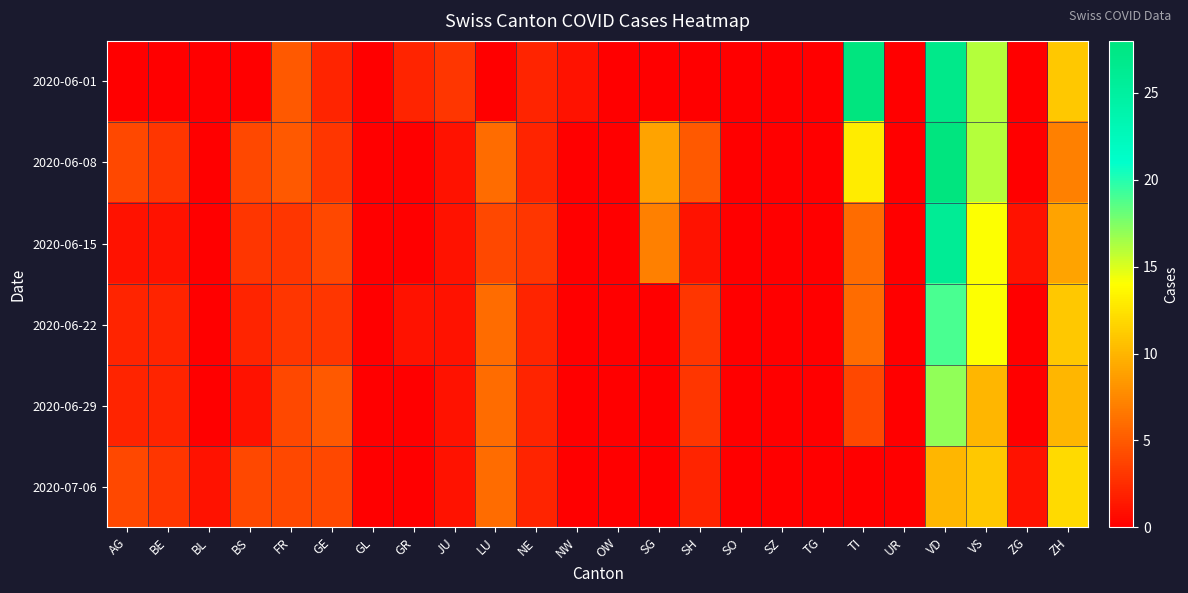

Which series has the largest range (max minus min)?

2020-06-01